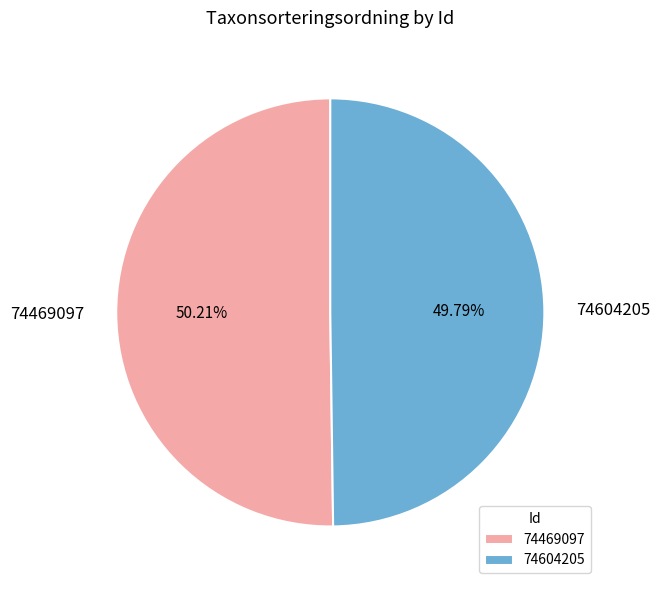

Is the sum of 74604205 and 74469097 greater than half?

Yes